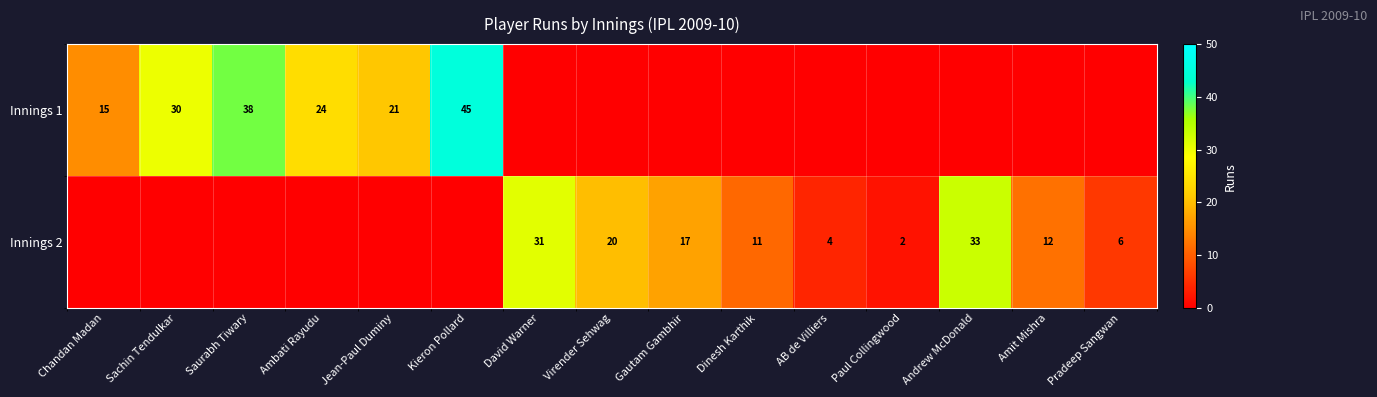

What is the difference between the Innings 1 values at Ambati Rayudu and Sachin Tendulkar?

6